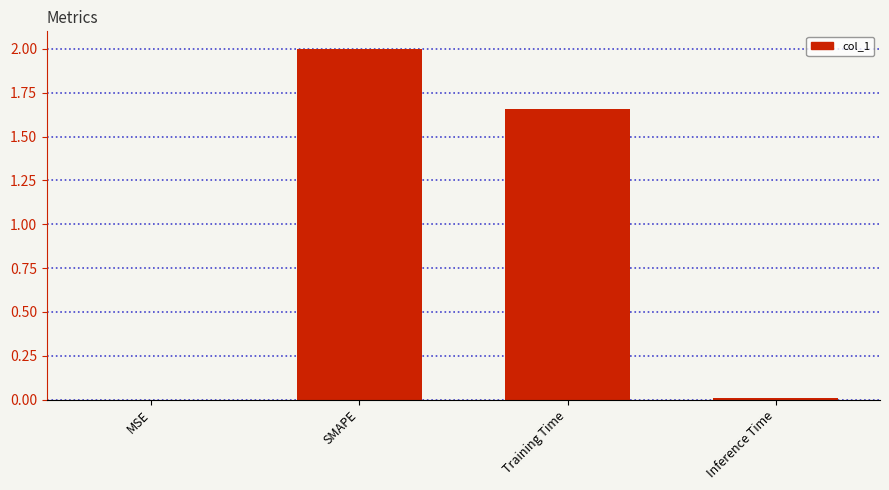

What is the ratio of the value at SMAPE to the value at Training Time?

1.2